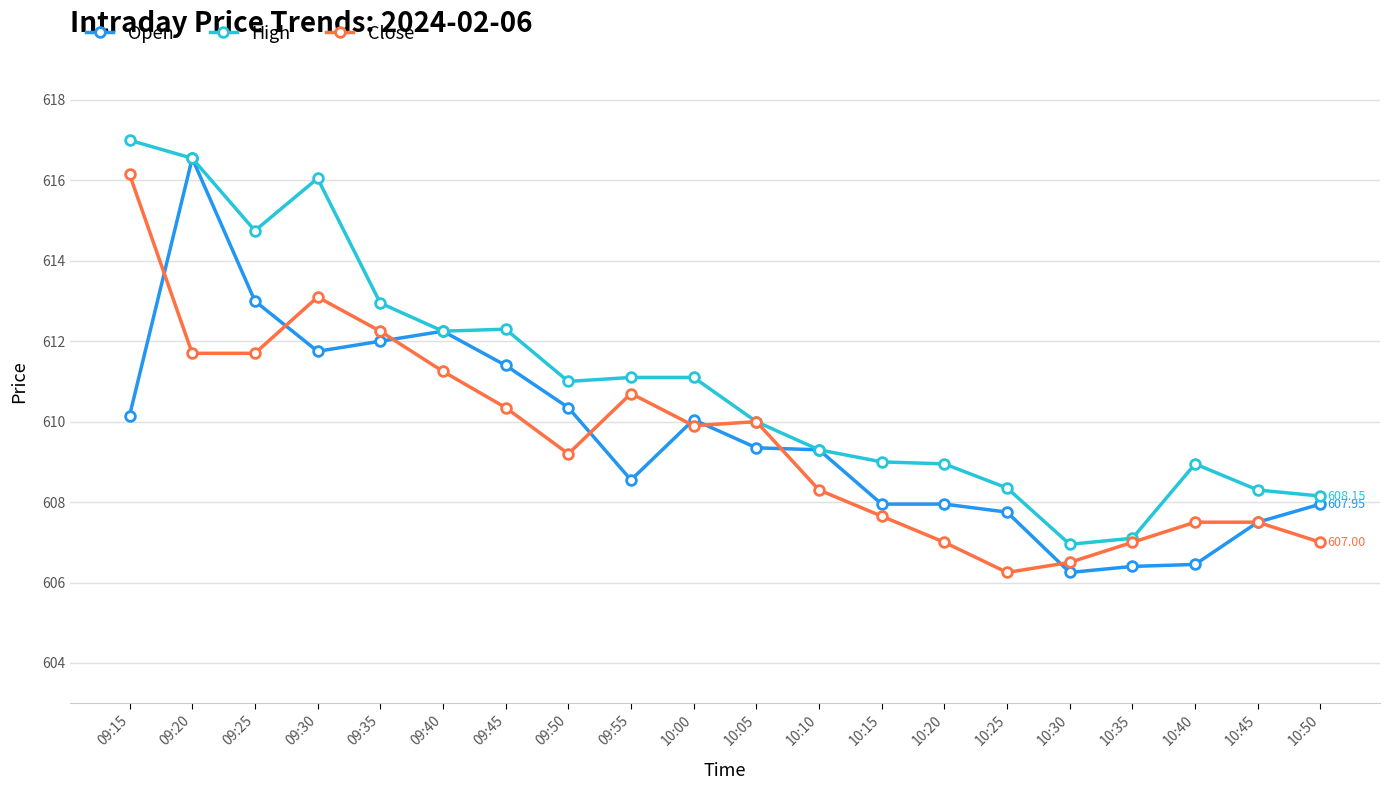

At which category is the sum across all series the highest?

09:20